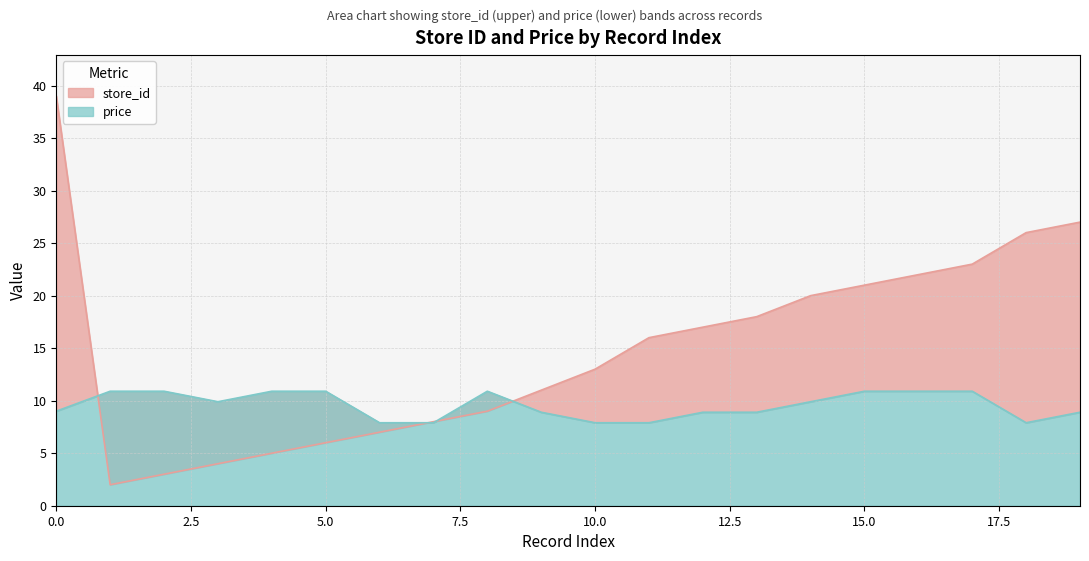

What is the minimum value for store_id?

2.0